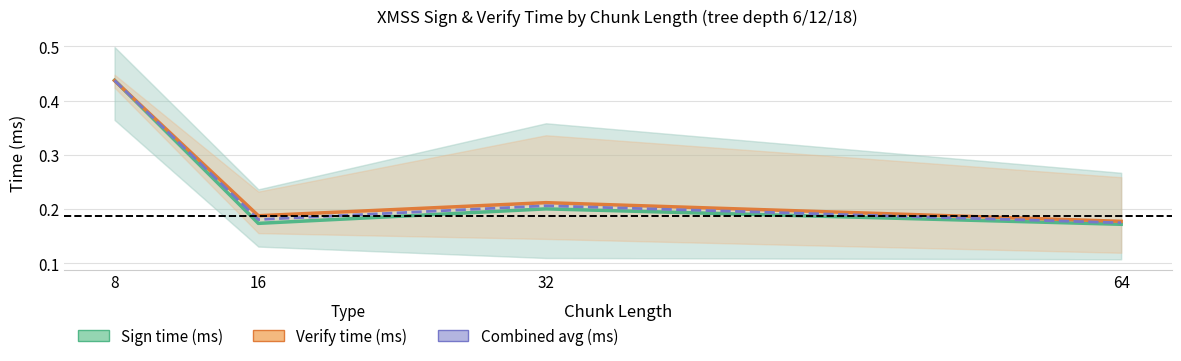

How many distinct data groups are displayed?

3